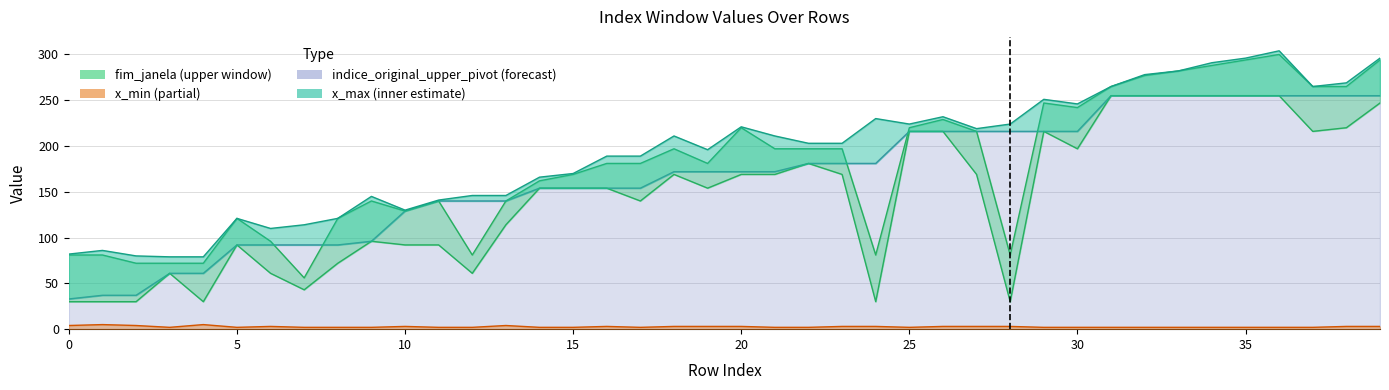

What is the value of the x_max point at the 10th from the left?

145